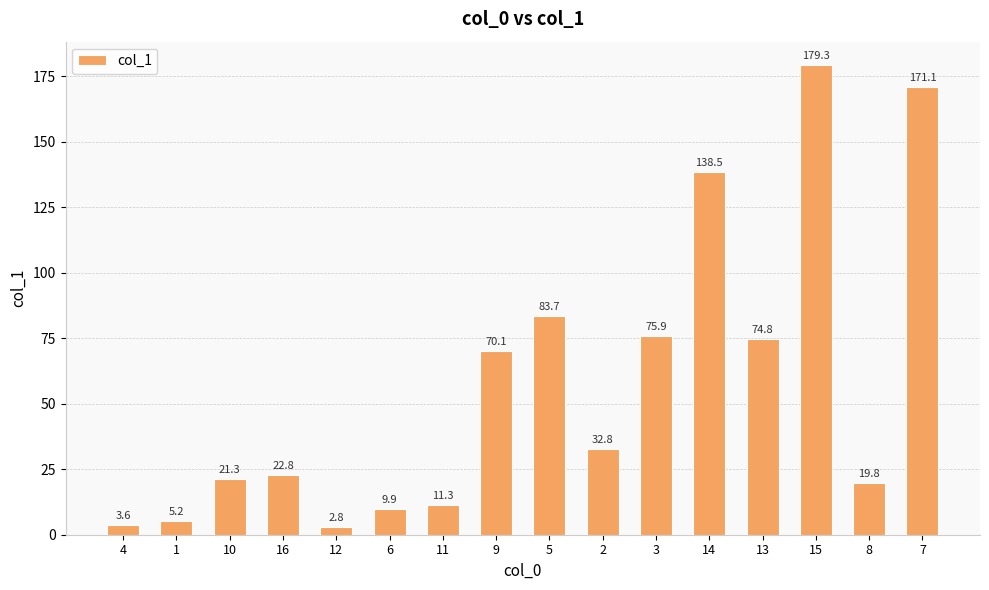

What position from the left is 3?

11